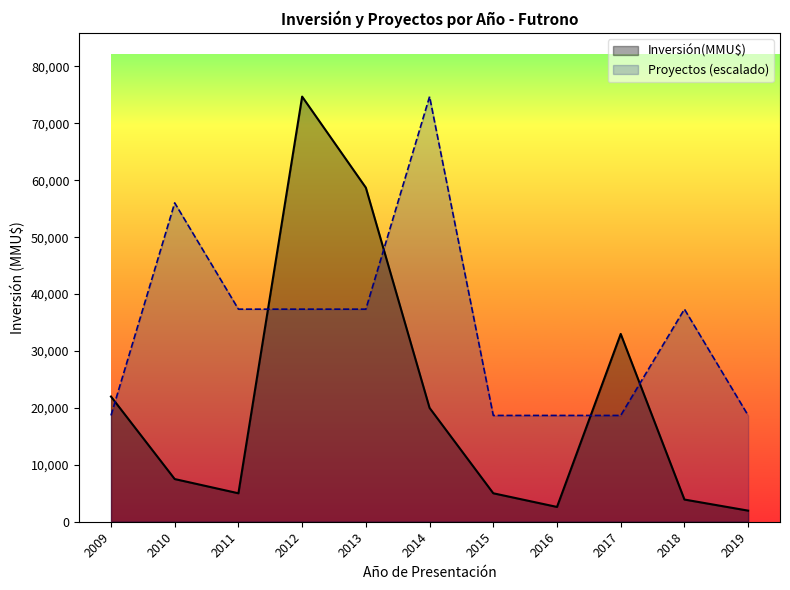

What is the difference between the maximum and minimum values in the Inversión(MMU$) series?

72750